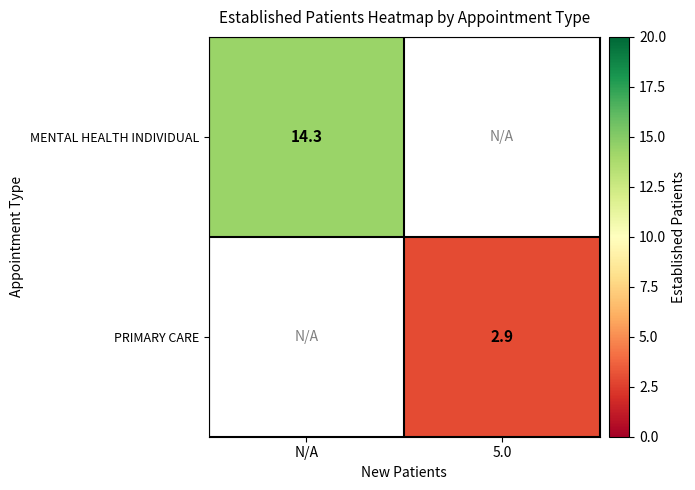

Is the value of MENTAL HEALTH INDIVIDUAL at N/A greater than the value of PRIMARY CARE at 5.0?

Yes